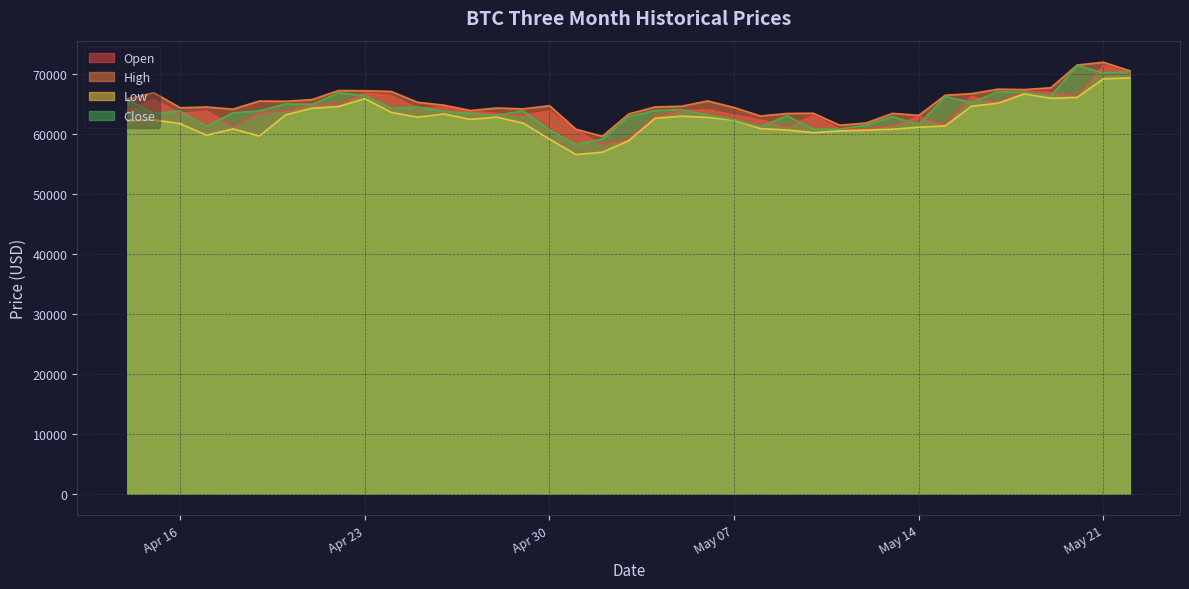

What is the minimum value shown in the chart?

56555.3